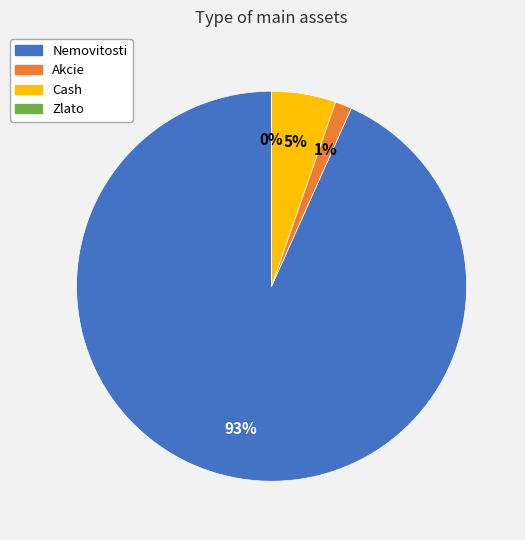

Is the sum of Cash and Akcie greater than half?

No